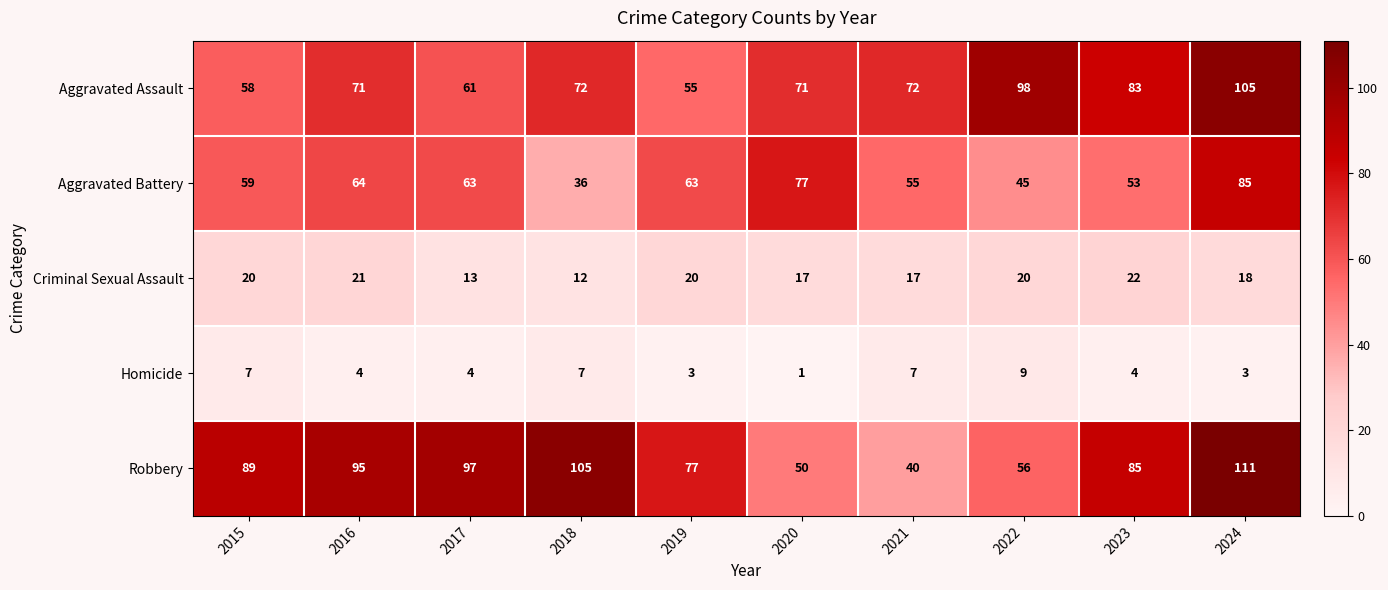

What value does the Homicide series have at 2023?

4